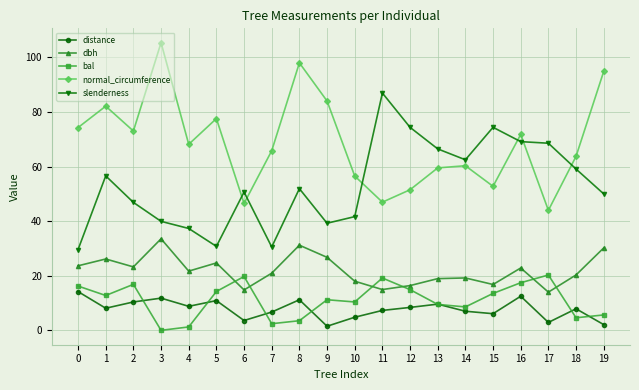

At which category does the chart reach its peak across all series?

3